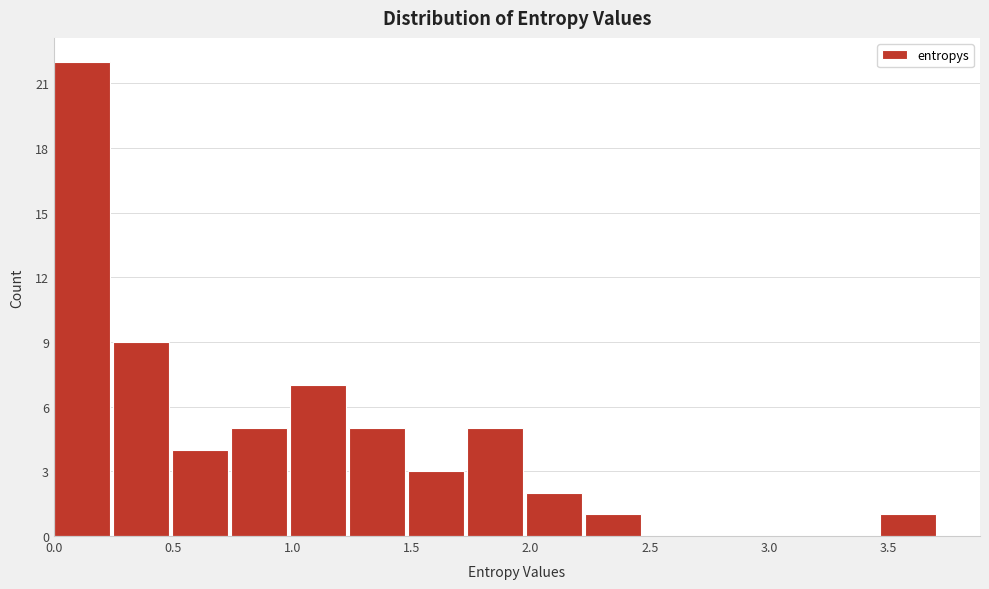

Over which range of the x-axis is the bar tallest?

0.00 to 0.25